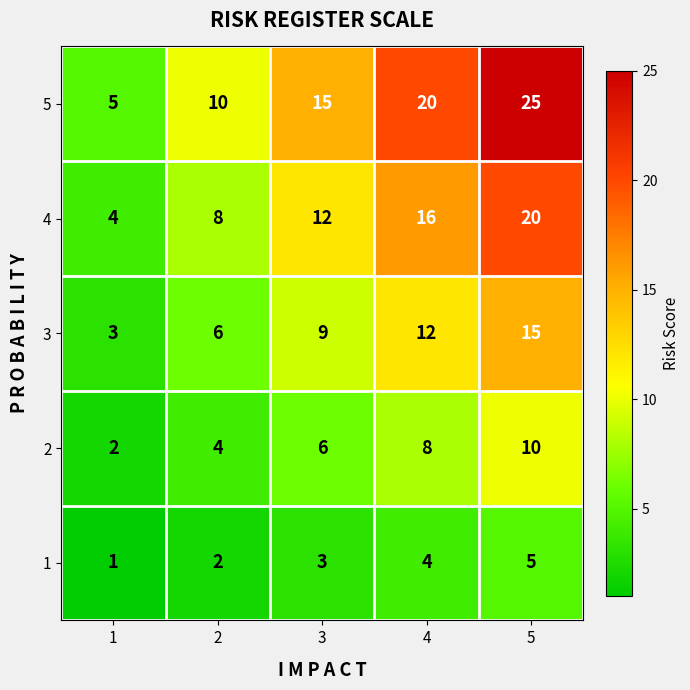

Count the 4 values in the range 8 to 16.

3